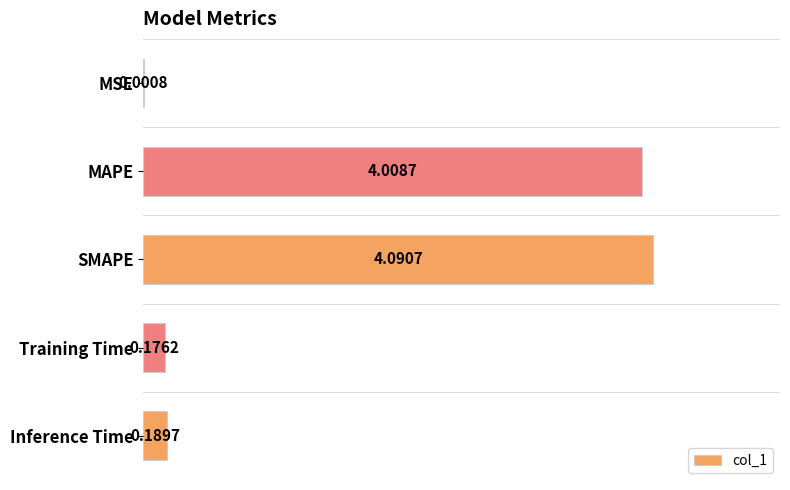

At which label is the value closest to 2?

Inference Time